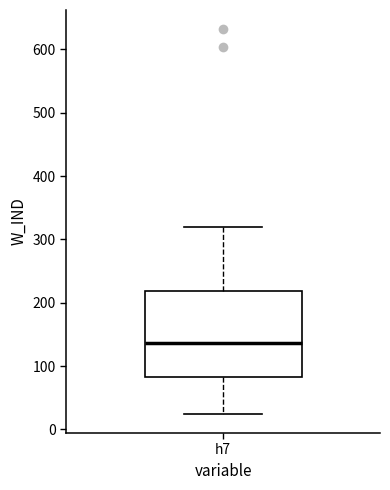

Transcribe this box plot: give where the median line is, the range the box spans, and where the two whiskers end, as read against the y-axis. The values are not printed on the chart, so give them approximately, as read against the axis.

median 140, box 80 to 220, whiskers 20 to 320